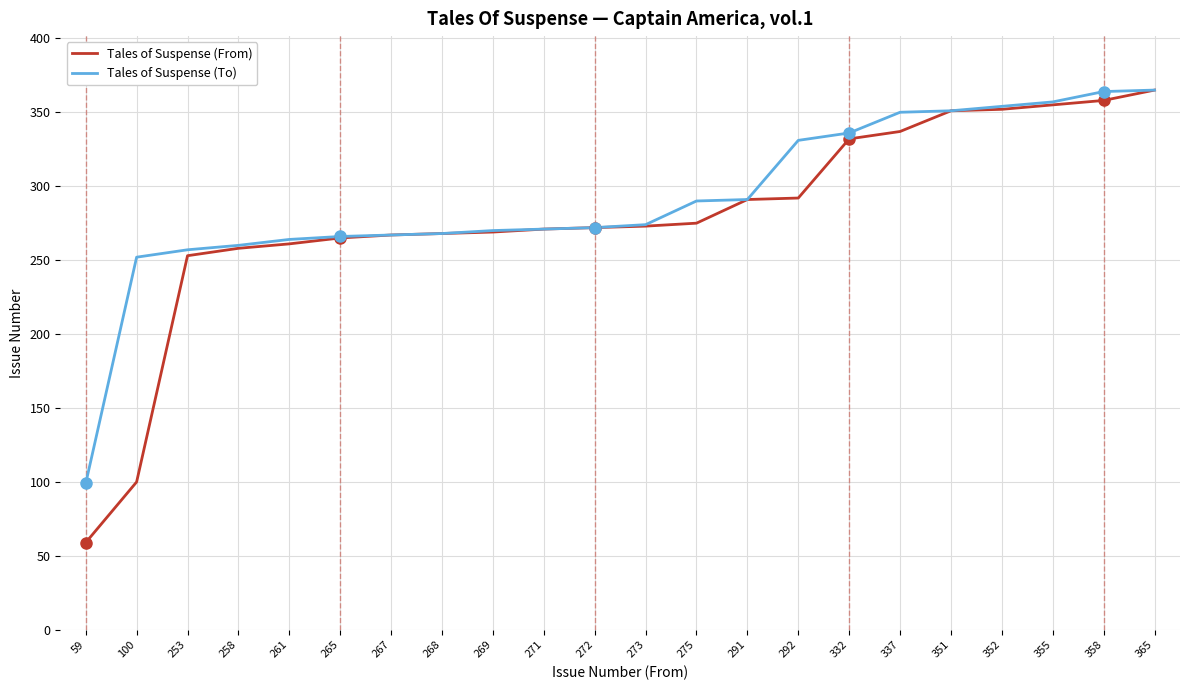

Which series has the largest total across all categories?

Tales of Suspense (To)